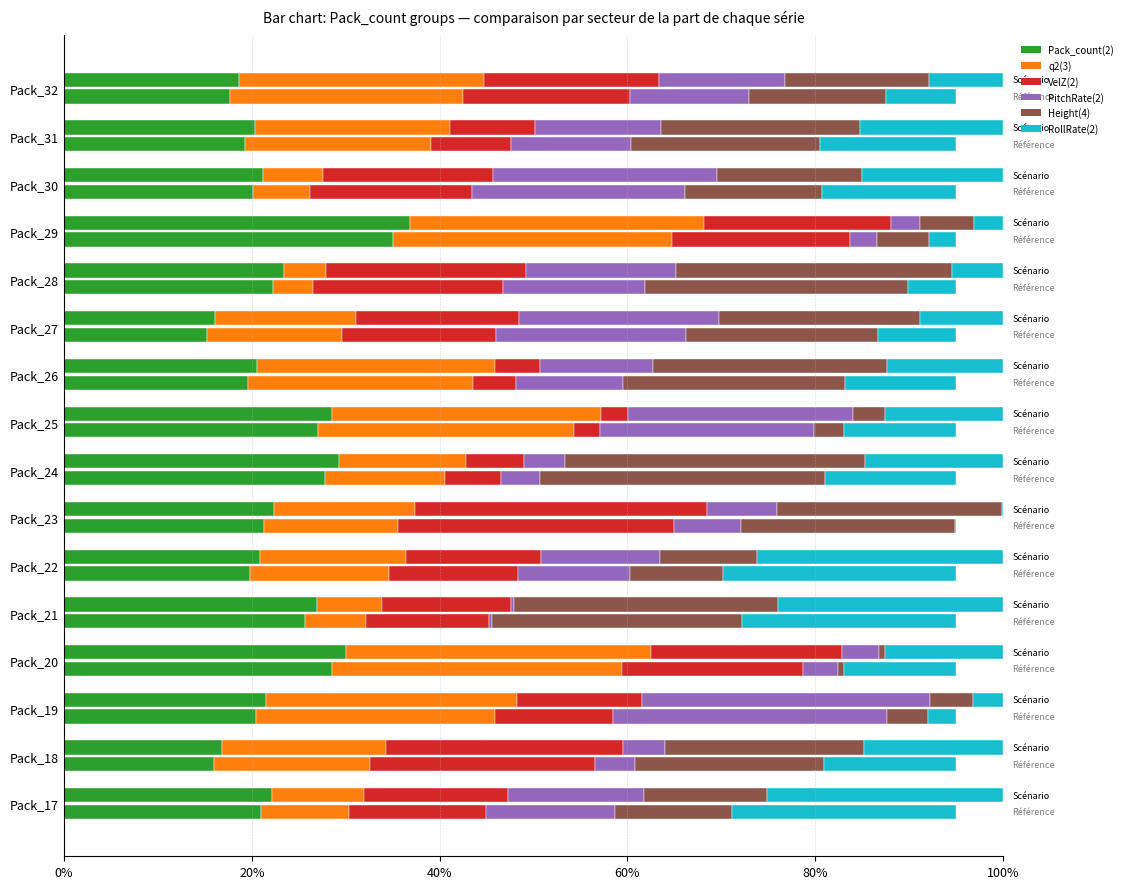

What are all the series names shown in the legend?

Pack_count(2), q2(3), VelZ(2), PitchRate(2), Height(4), RollRate(2)